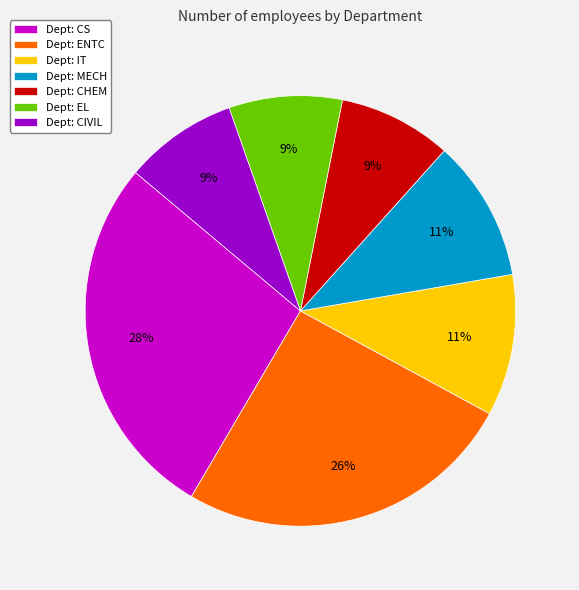

To the nearest percent, what is the average slice percentage?

14%